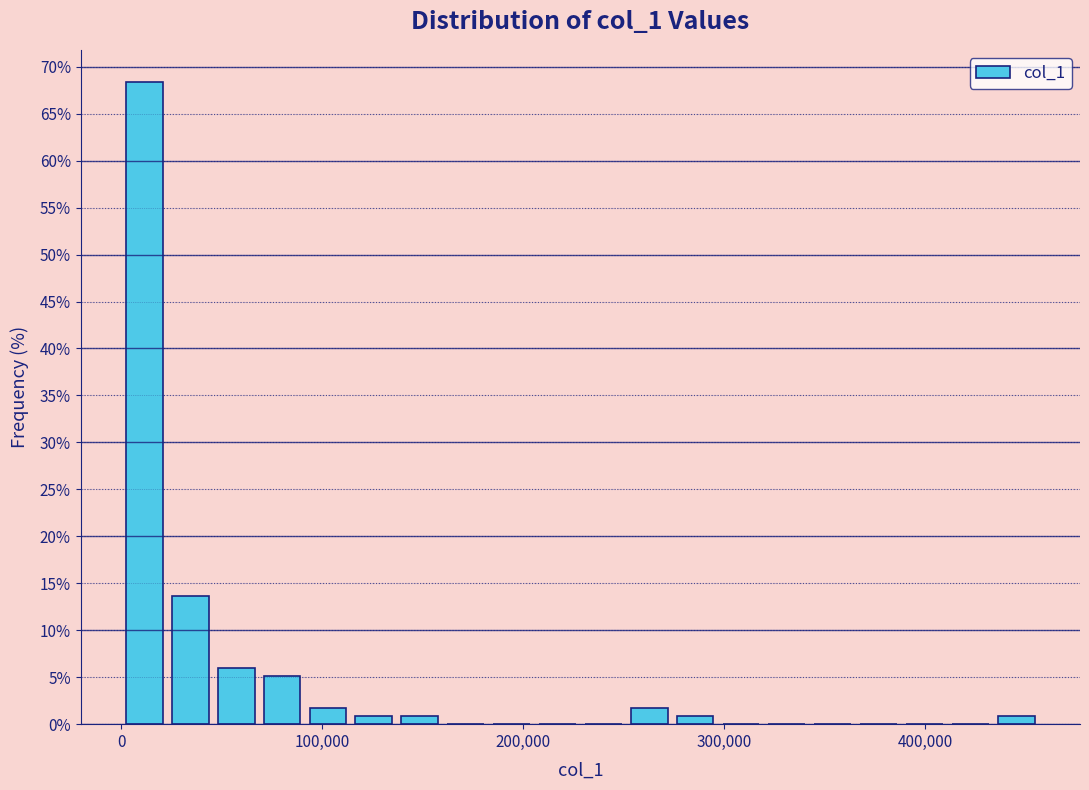

Read against the x-axis, roughly where is the centre of the tallest bar?

10000